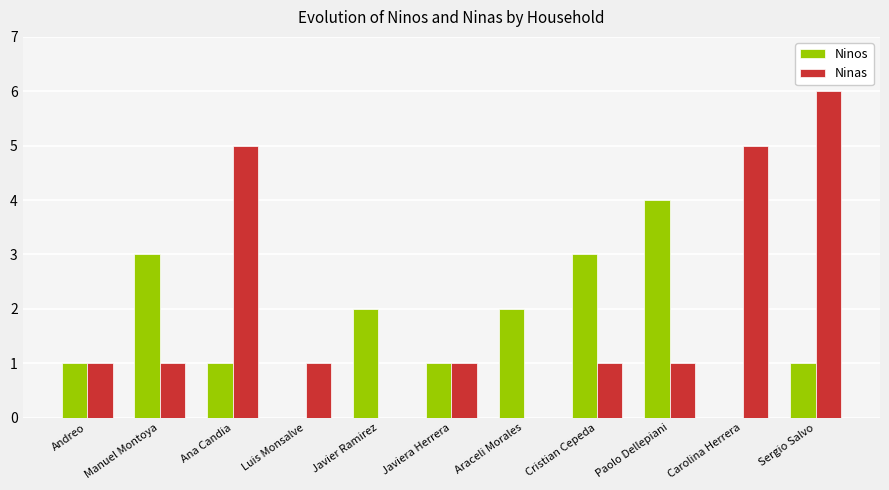

Which category has the highest value in the Ninos series?

Paolo Dellepiani